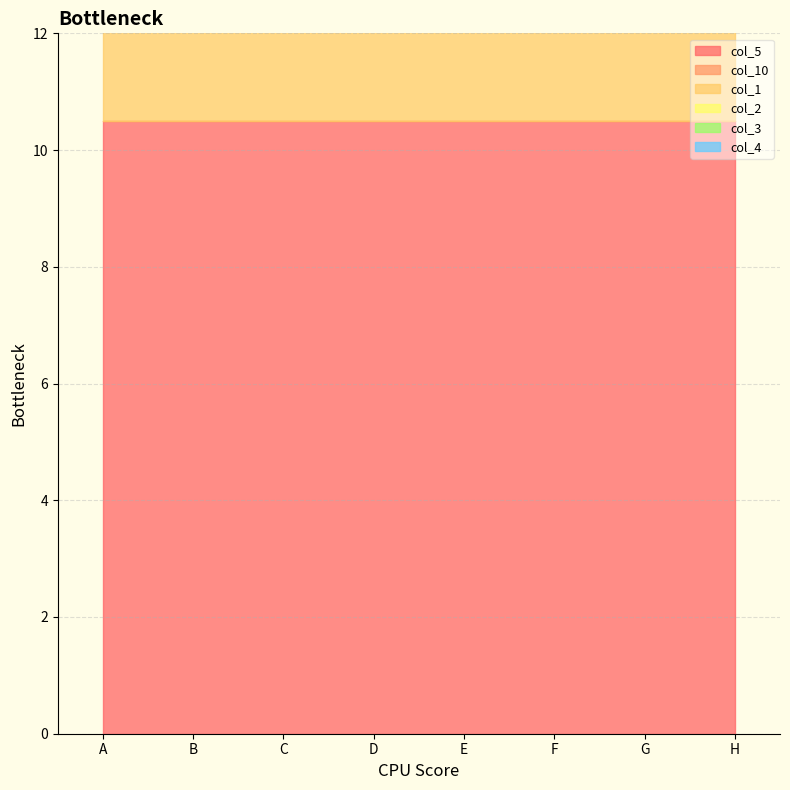

Which category has the lowest value in the col_5 series?

A